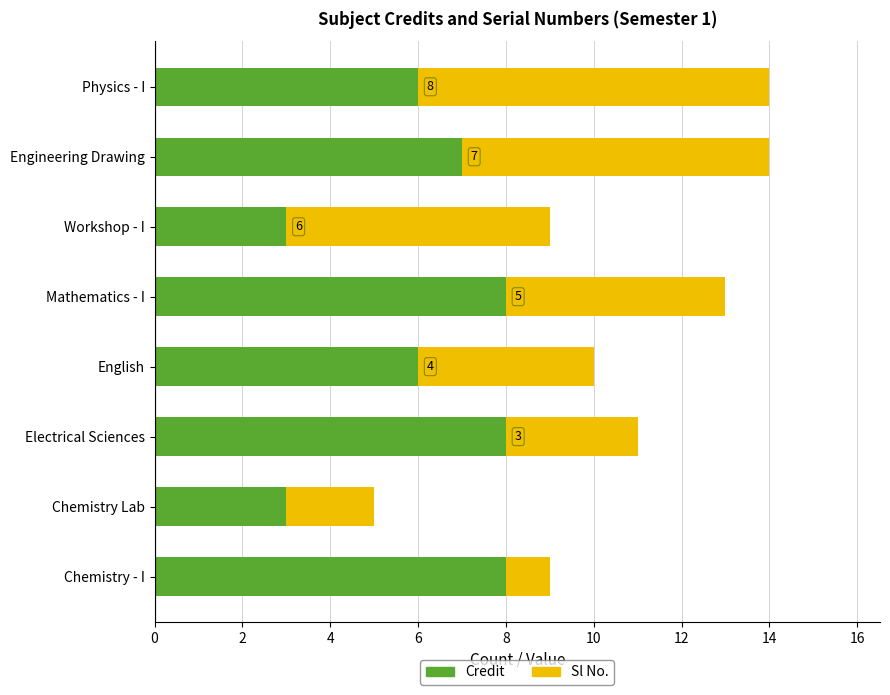

What is the difference between the maximum and minimum values in the Credit series?

5